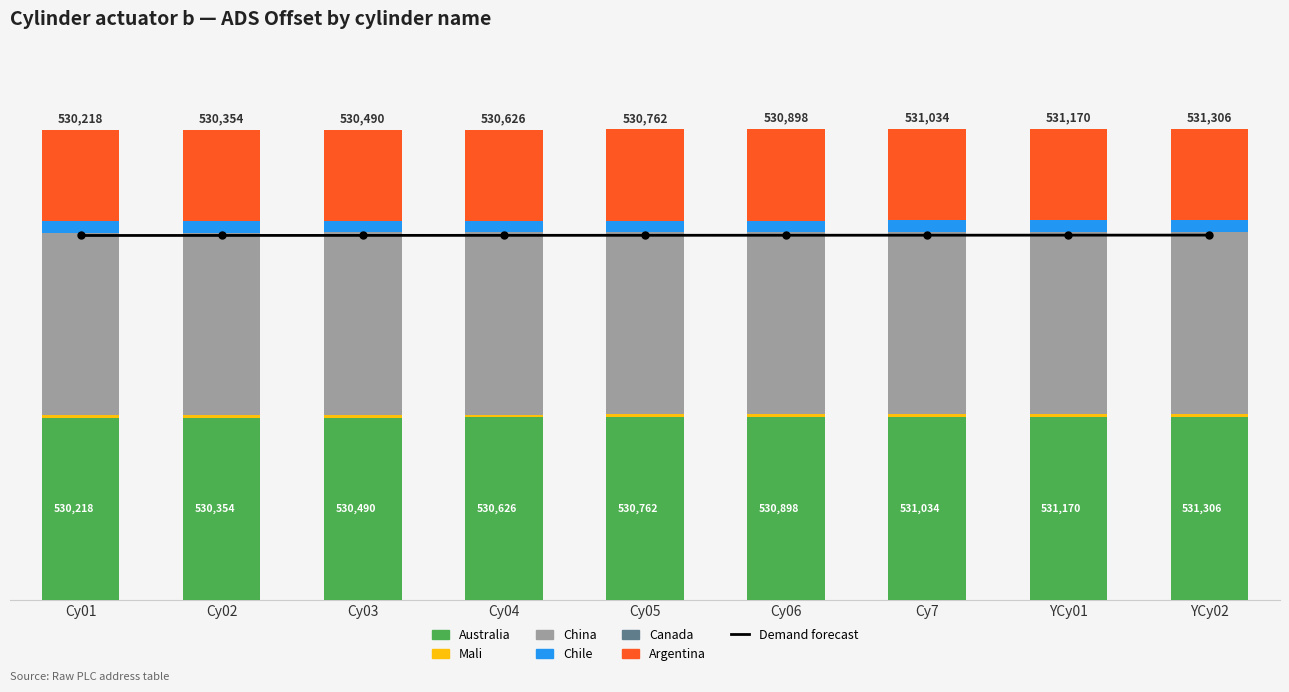

Which series has the widest spread of values?

Australia